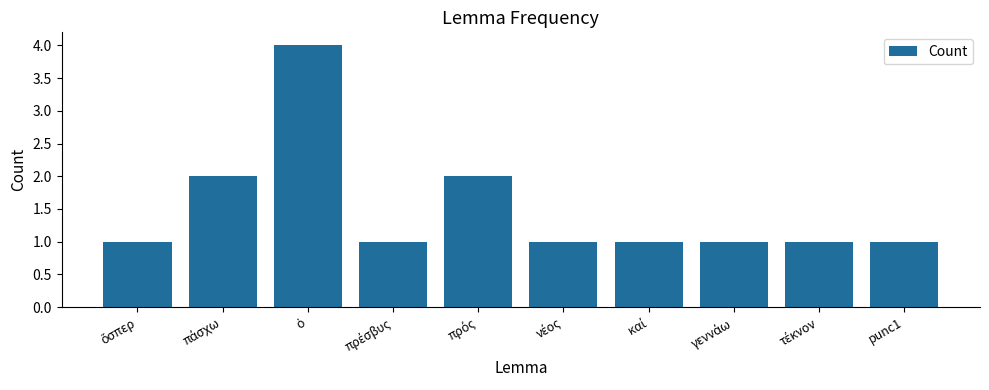

Reading left to right, extract all data points from this chart.

1	2	4	1	2	1	1	1	1	1